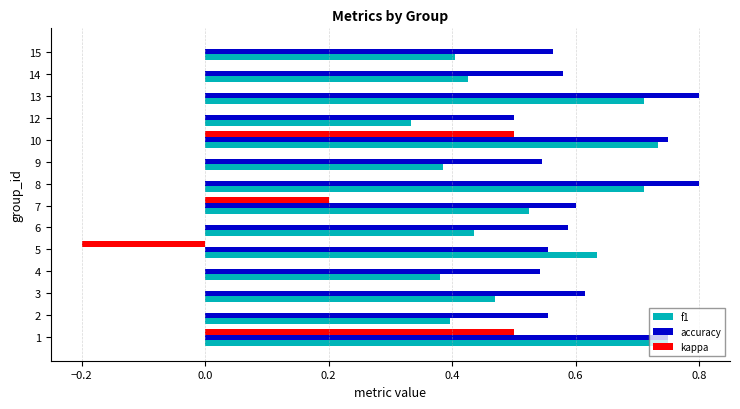

How many categories are shown in the chart?

14